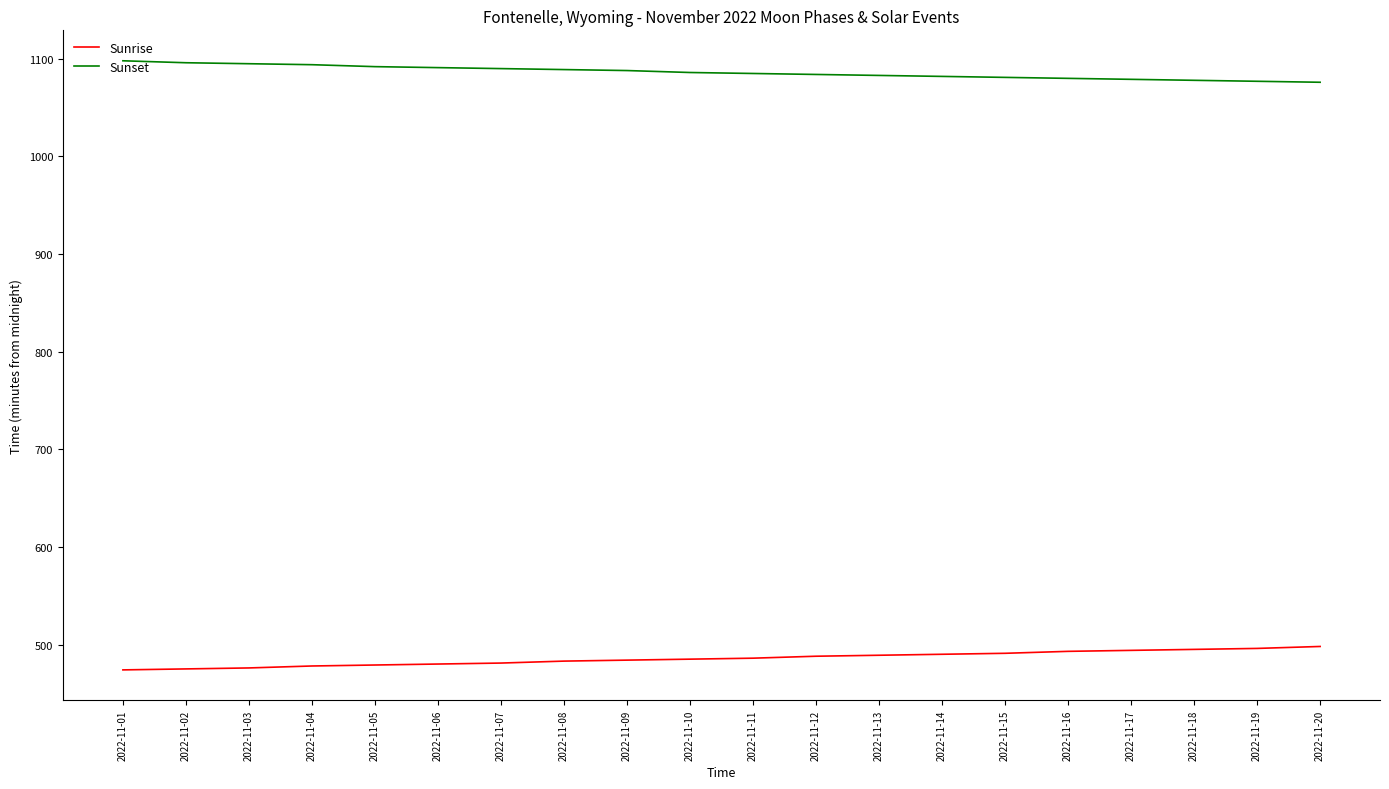

List the series in order of their peak value, highest first.

Sunset, Sunrise